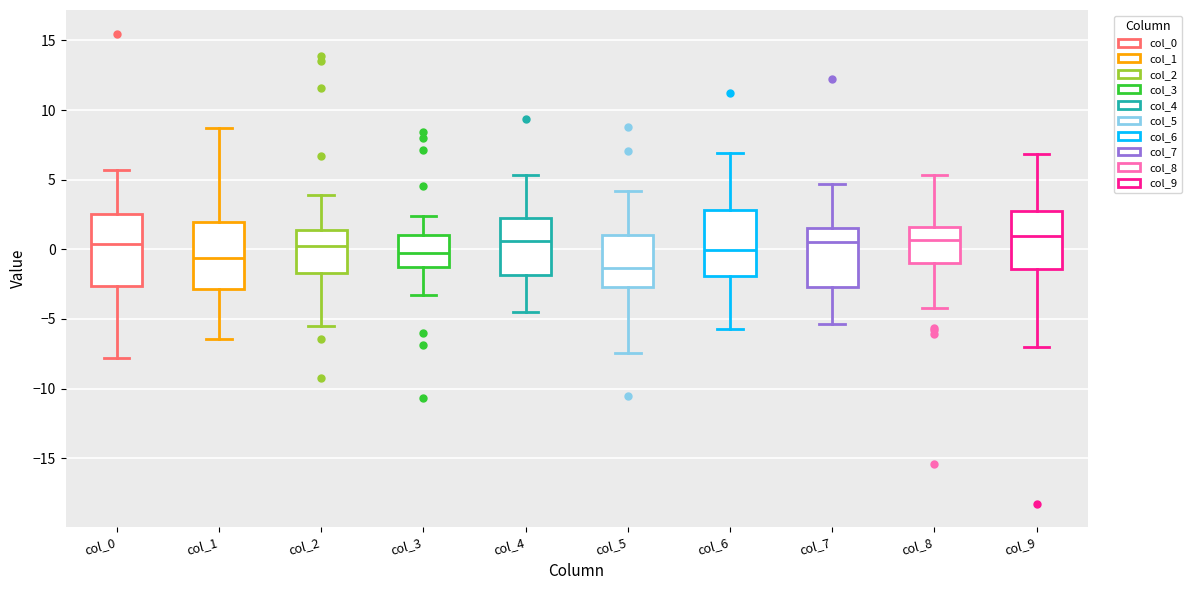

Reading left to right, read every box against the y-axis: the position of its median line, the range the box covers, and the ends of its whiskers. The values are not printed on the chart, so give them approximately, as read against the axis.

col_0: median 0.5, box -2.5 to 2.5, whiskers -8.0 to 5.5
col_1: median -0.5, box -3.0 to 2.0, whiskers -6.5 to 8.5
col_2: median 0.0, box -1.5 to 1.5, whiskers -5.5 to 4.0
col_3: median -0.5, box -1.0 to 1.0, whiskers -3.5 to 2.5
col_4: median 0.5, box -2.0 to 2.0, whiskers -4.5 to 5.5
col_5: median -1.5, box -2.5 to 1.0, whiskers -7.5 to 4.0
col_6: median 0.0, box -2.0 to 3.0, whiskers -5.5 to 7.0
col_7: median 0.5, box -2.5 to 1.5, whiskers -5.5 to 4.5
col_8: median 0.5, box -1.0 to 1.5, whiskers -4.0 to 5.5
col_9: median 1.0, box -1.5 to 2.5, whiskers -7.0 to 7.0